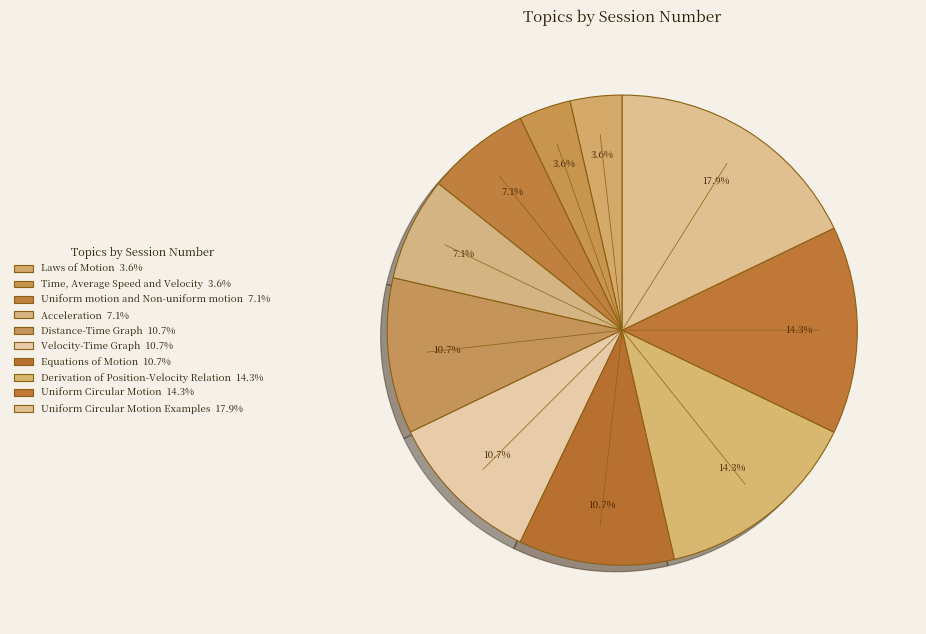

Count the number of slices in the pie.

10